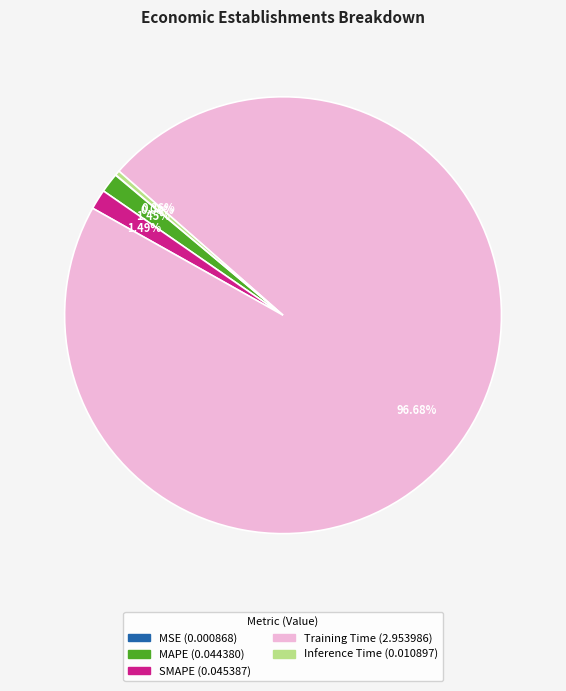

Is it true that Training Time is 97% of the pie?

True